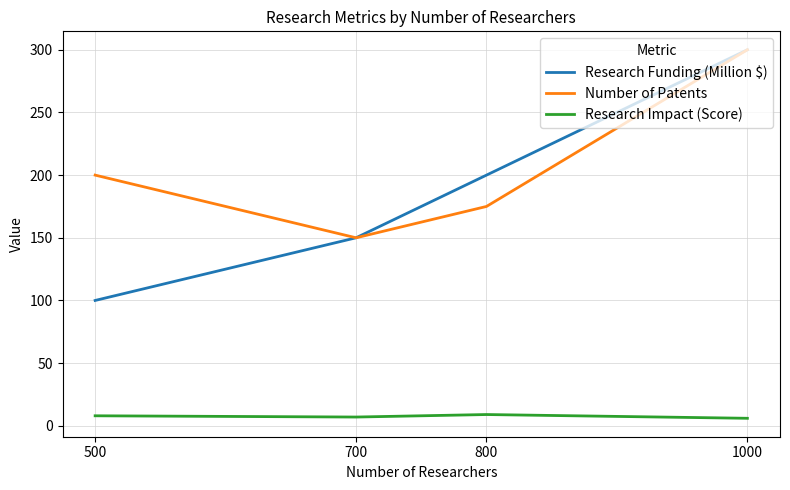

What is the spread (max minus min) of values at 500?

192